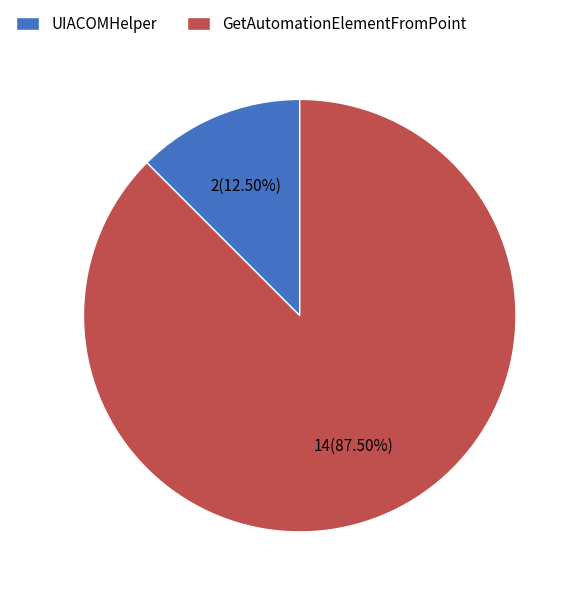

How many slices are in this pie chart?

2